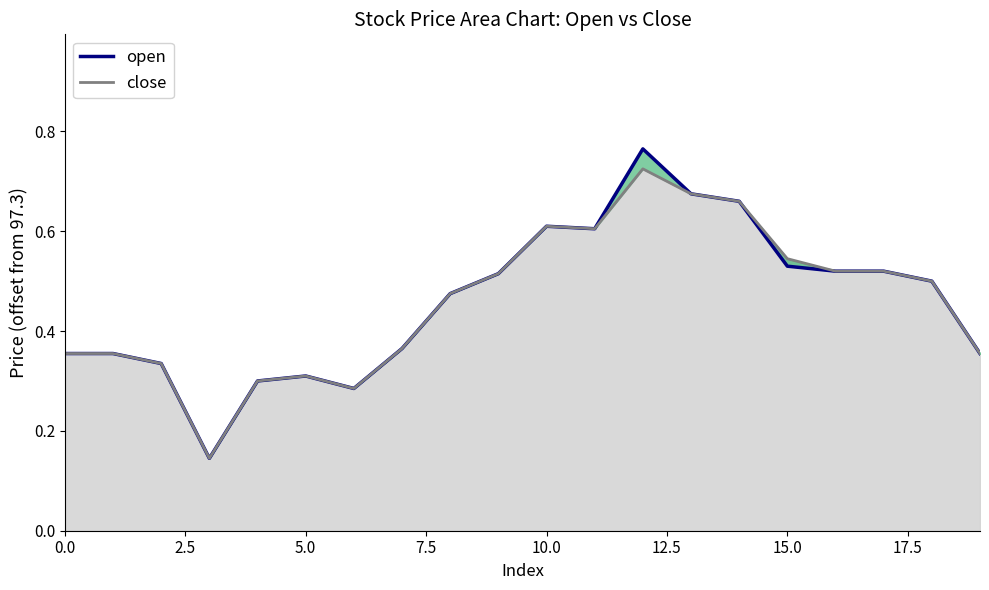

How many lines are shown in the chart?

2